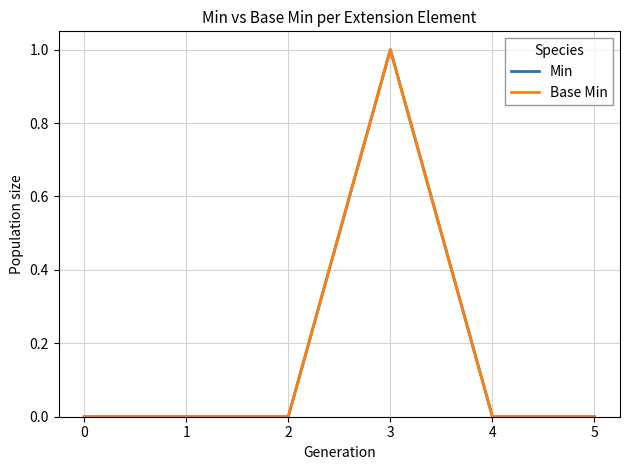

Does the chart have visible grid lines?

Yes